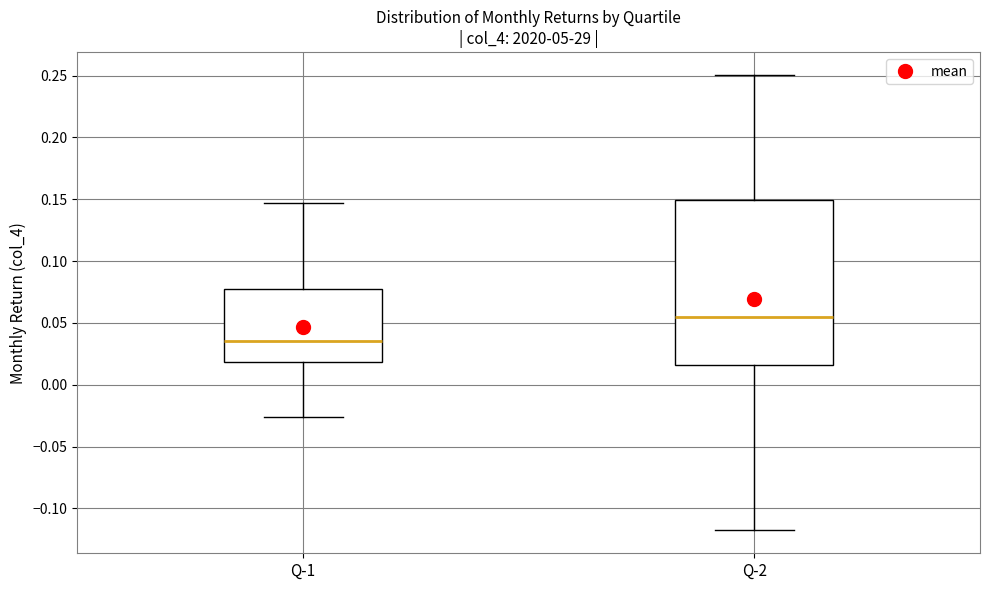

Which box has the highest median line?

Q-2